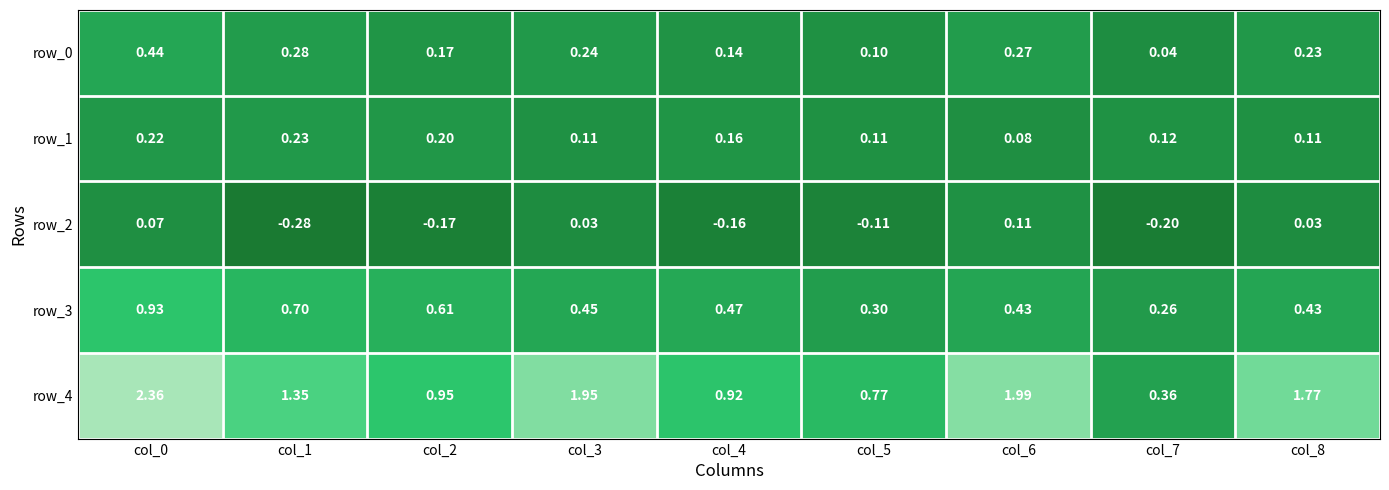

At which label is row_3 closest to 0?

col_7